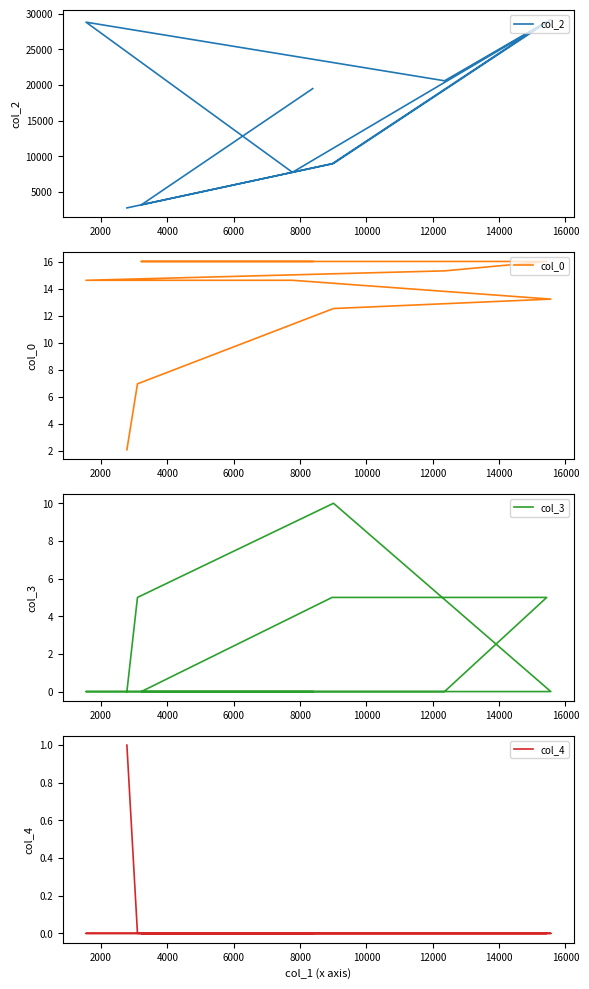

What is the difference between the maximum and minimum values in the col_0 series?

14.0